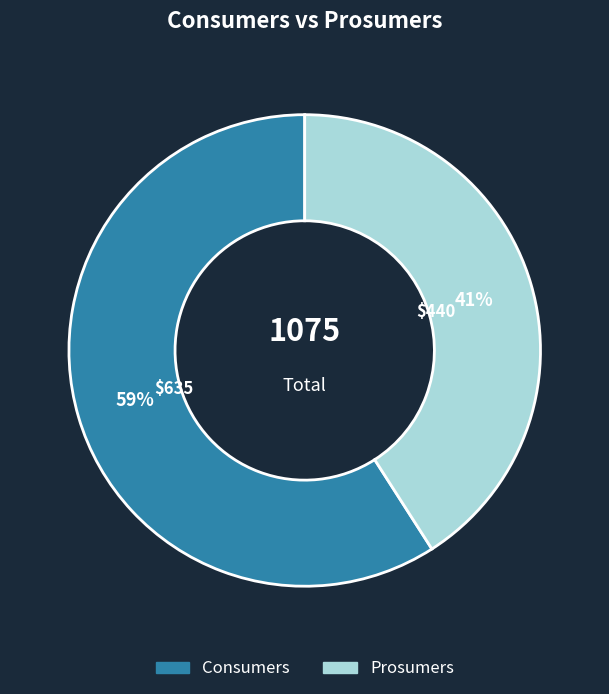

Which category has the smallest portion of the pie?

Prosumers